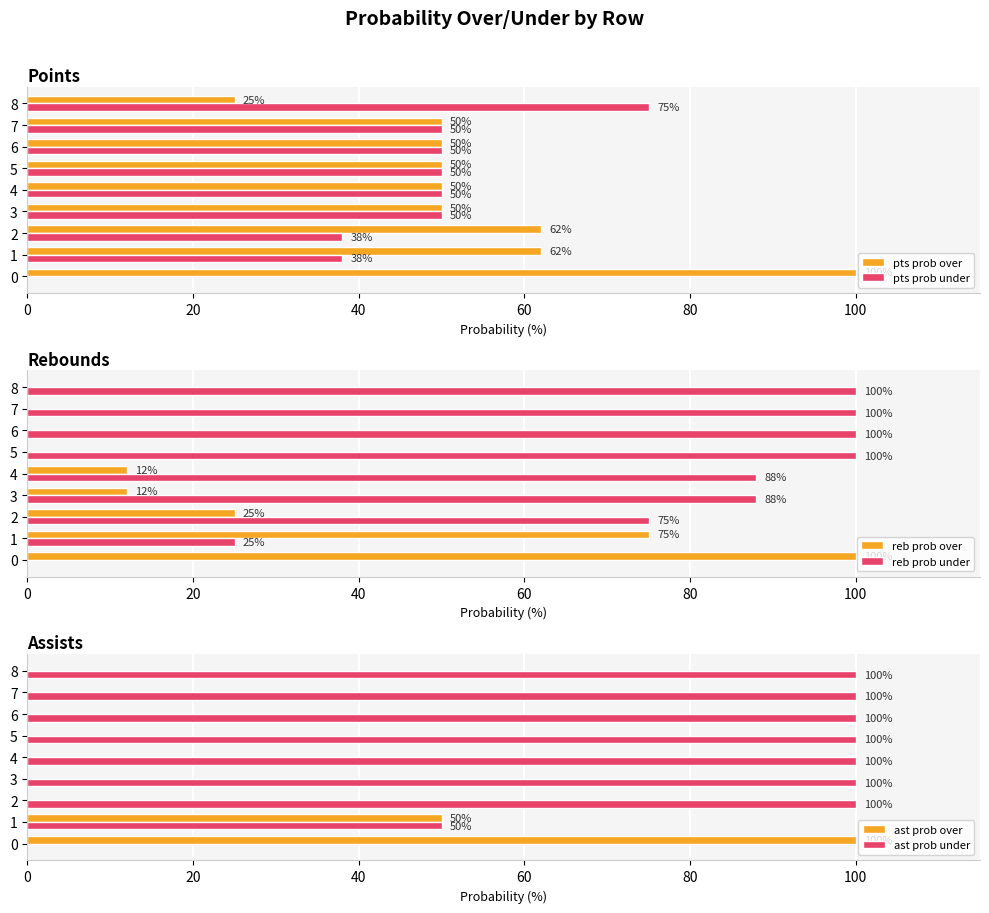

Which series has the largest total across all categories?

ast prob under